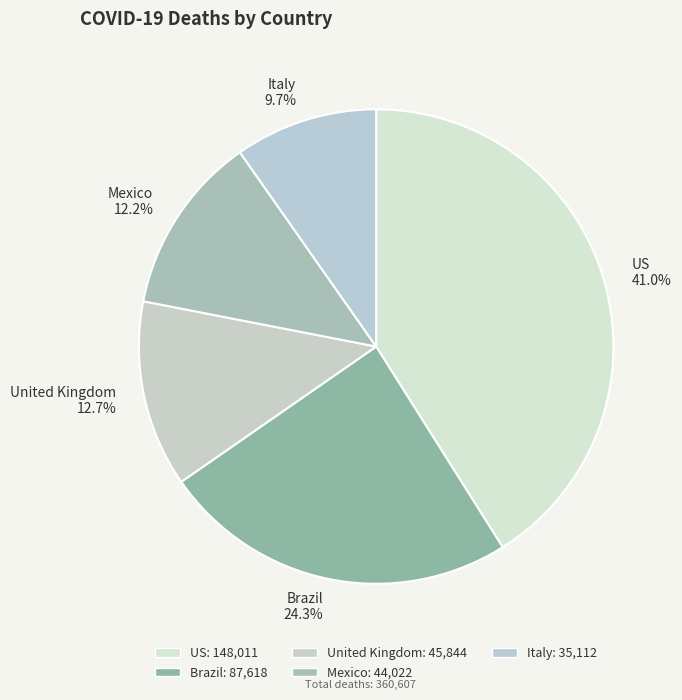

How much of the chart is everything except United Kingdom?

87.3%